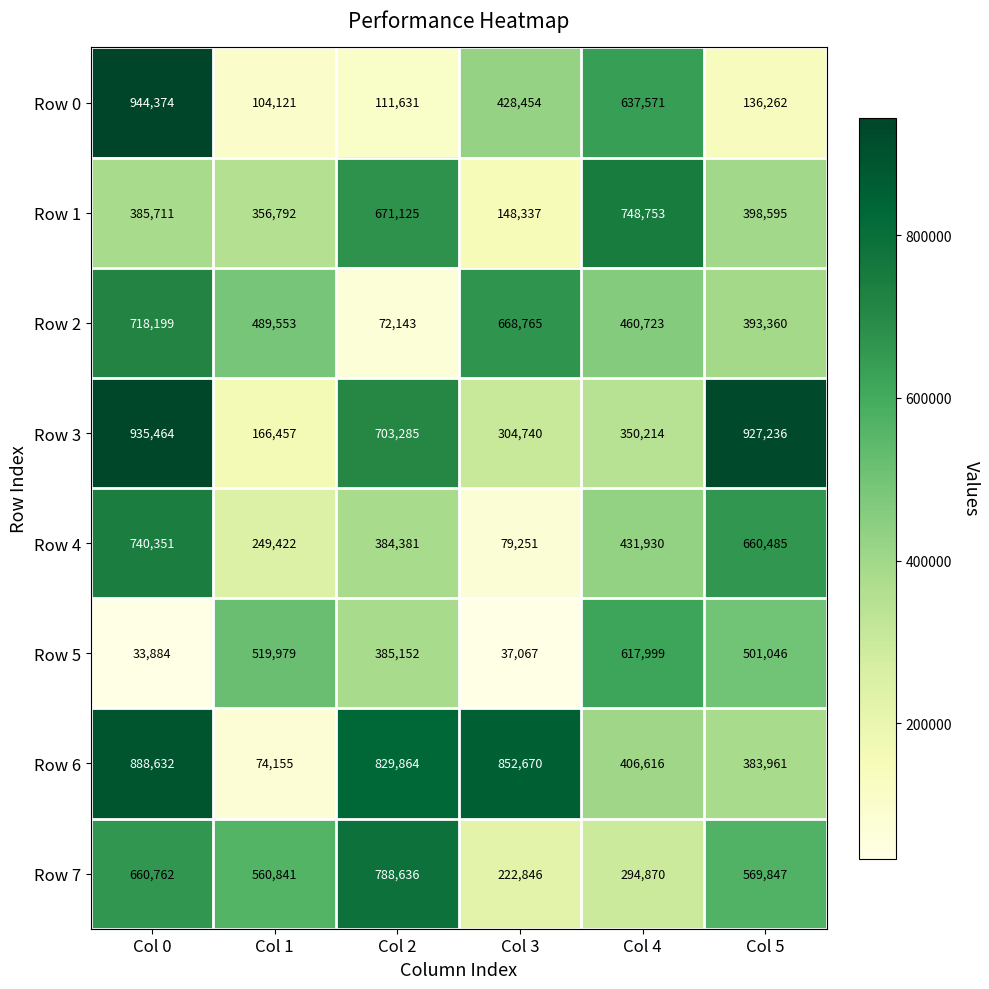

At which label does Row 2 reach its minimum?

Col 2